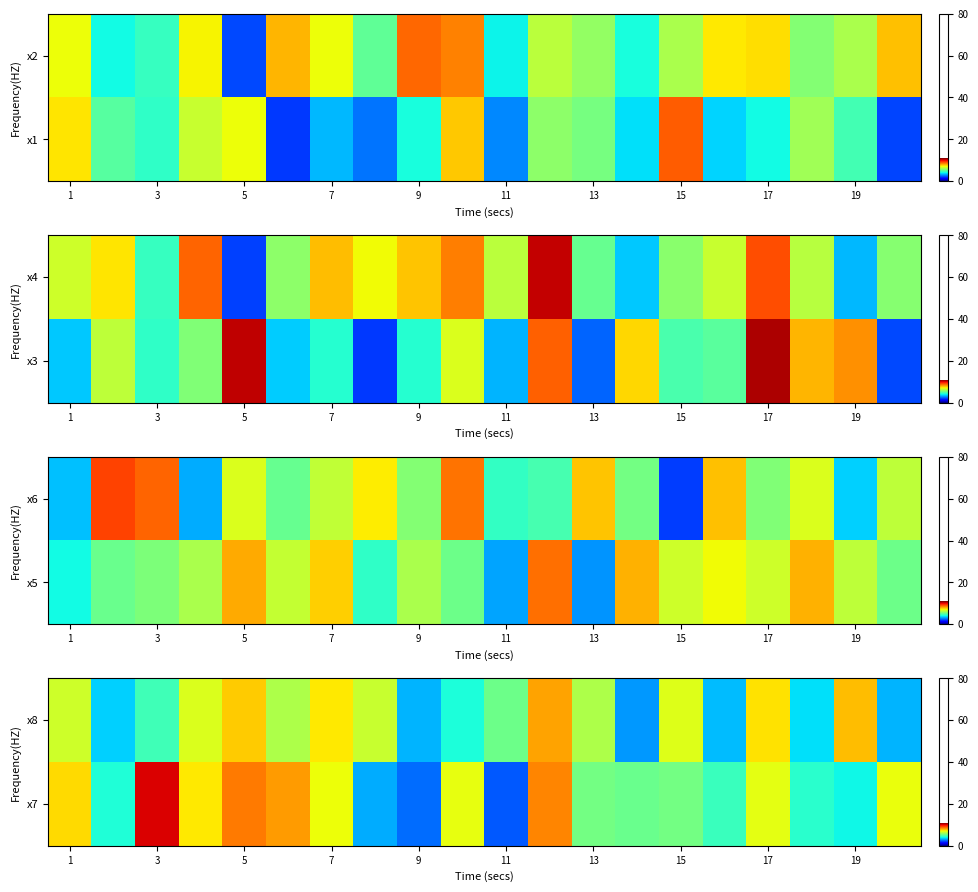

How many data points in x8 are above 6?

11